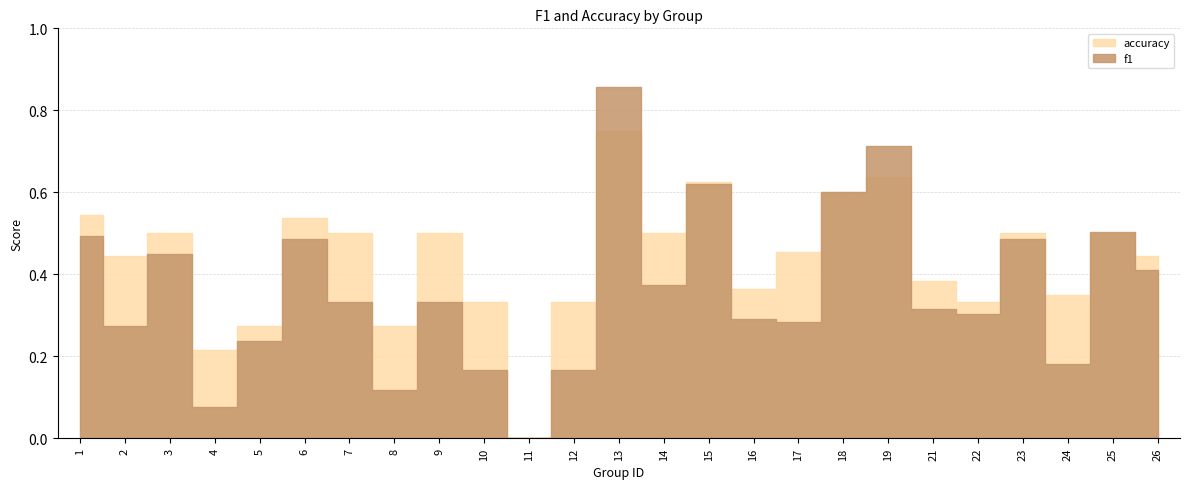

What is the value of the accuracy point at the 23rd from the left?

0.3